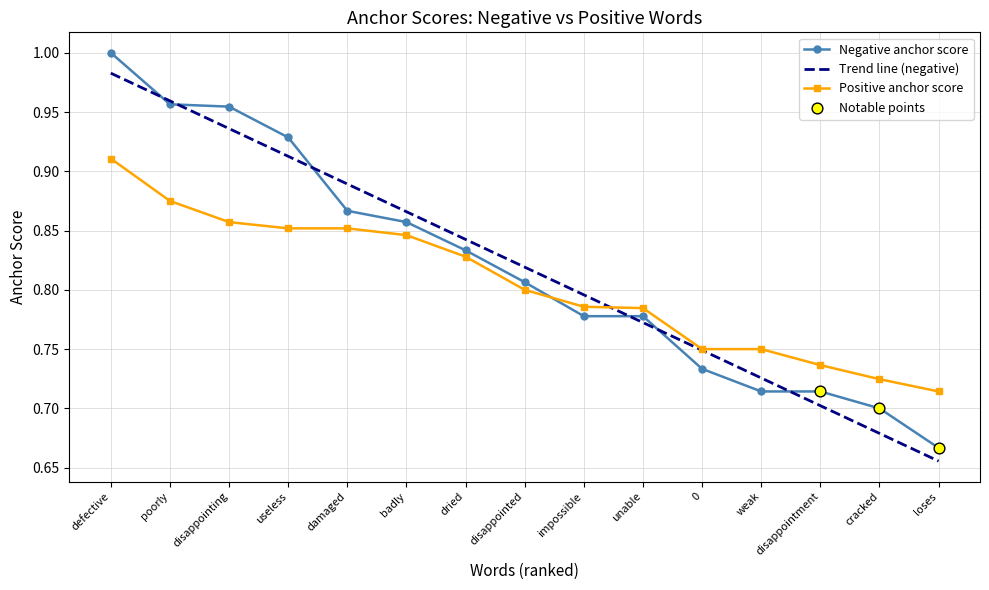

Which series changed the most between useless and 0?

Negative anchor score